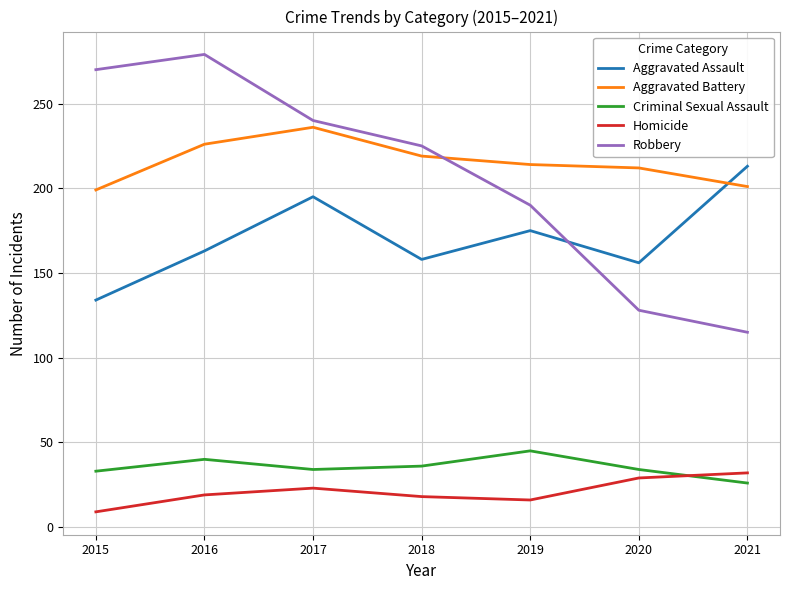

What are all the series names shown in the legend?

Aggravated Assault, Aggravated Battery, Criminal Sexual Assault, Homicide, Robbery